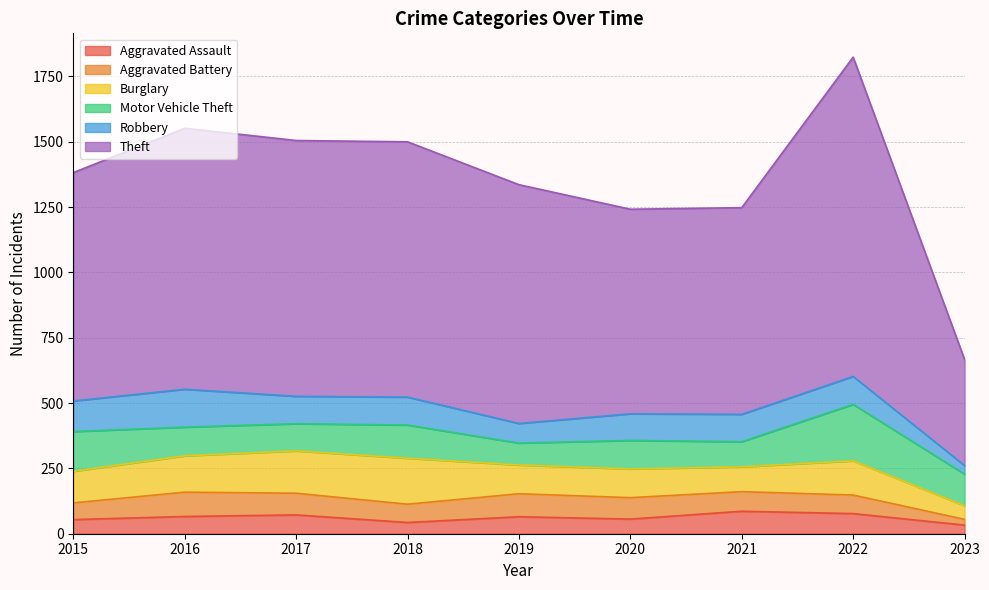

Which category has the lowest value in the Theft series?

2023